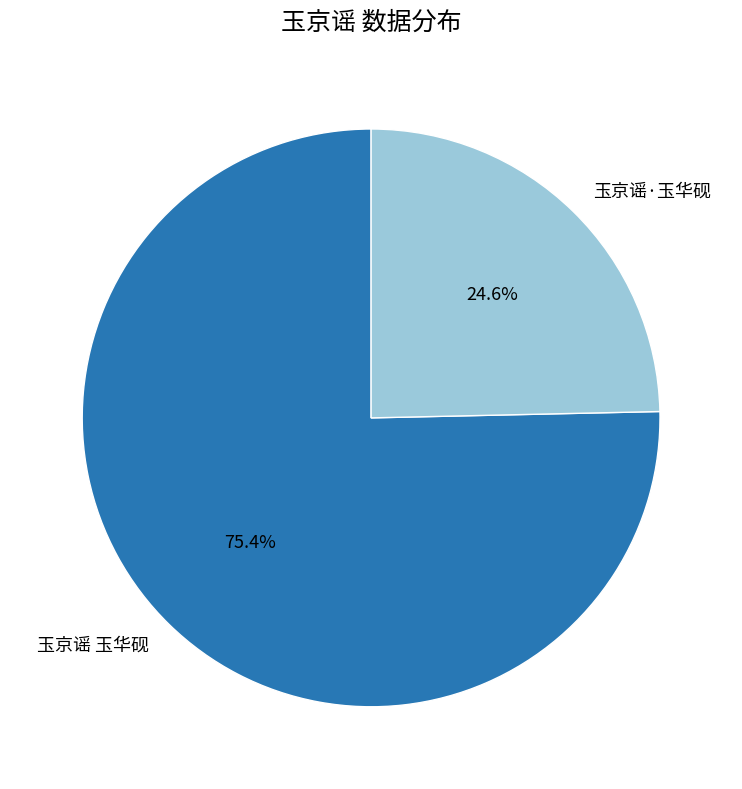

Does any single category account for the majority?

Yes